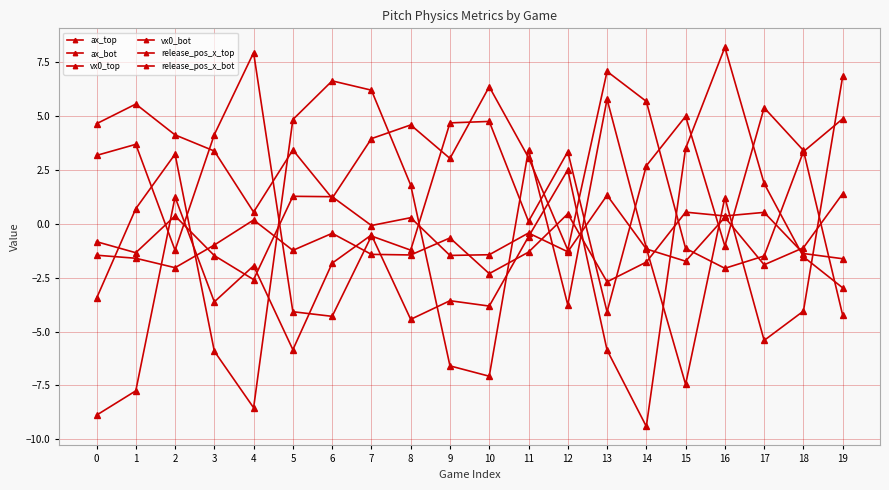

At which category does the chart reach its minimum across all series?

14